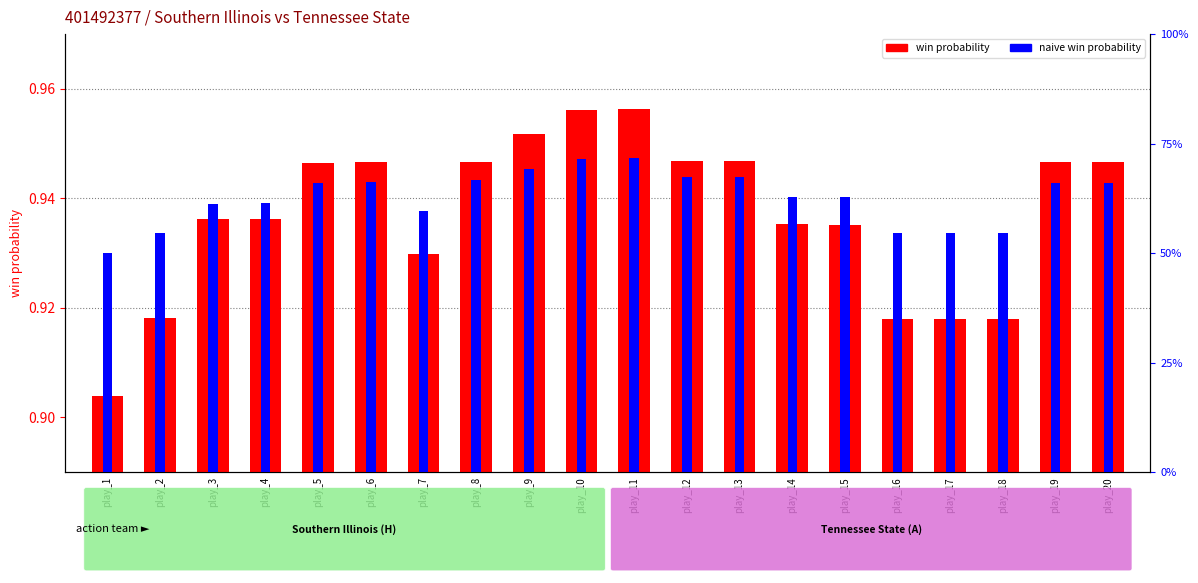

What is the value of the win probability bar at the 19th from the left?

0.9